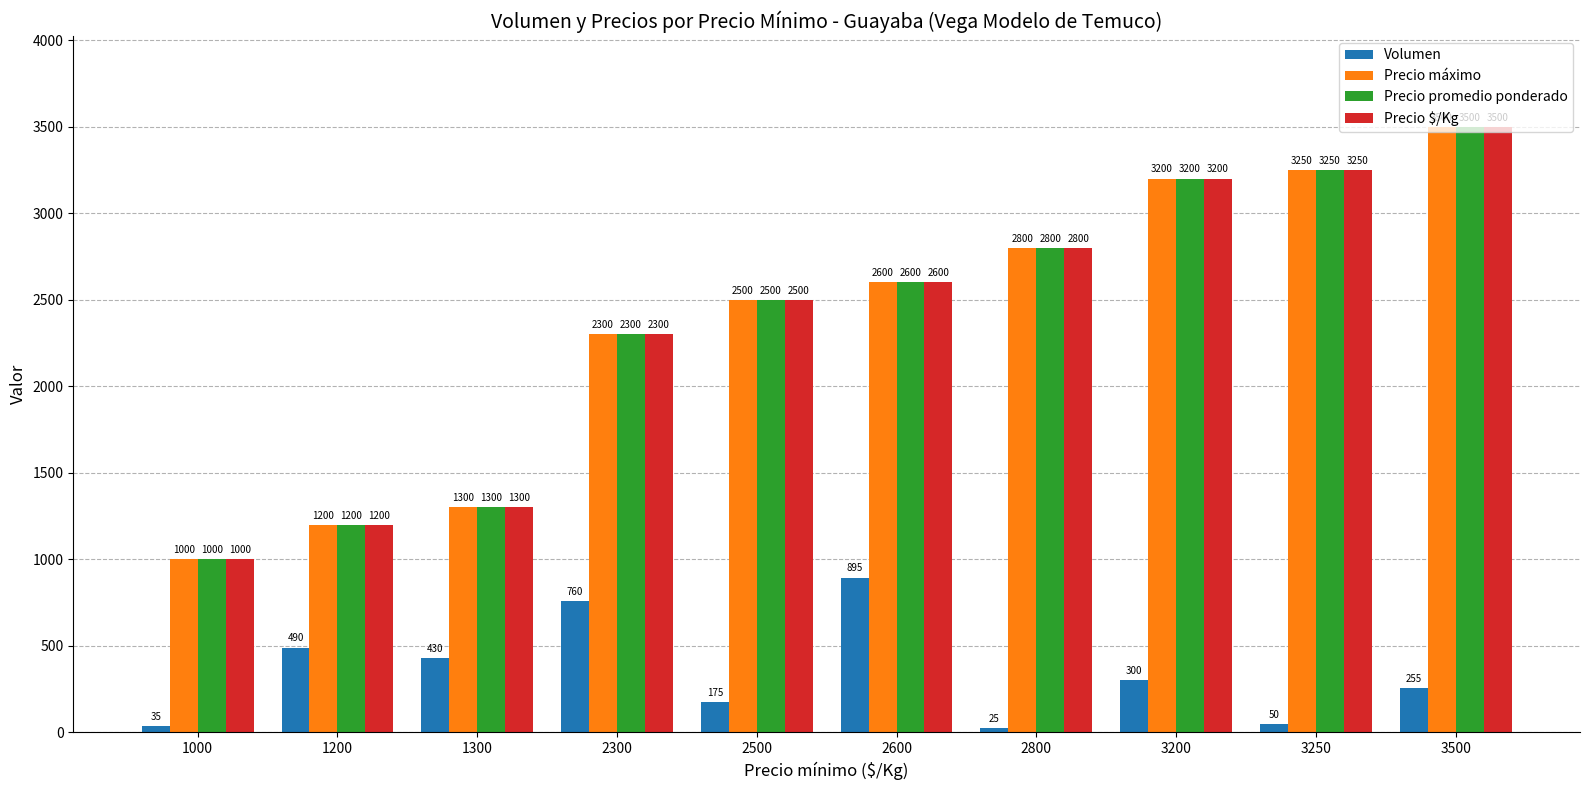

Reading left to right, transcribe all the data shown in this chart.

Volumen: 1000=35	1200=490	1300=430	2300=760	2500=175	2600=895	2800=25	3200=300	3250=50	3500=255
Precio máximo: 1000=1000	1200=1200	1300=1300	2300=2300	2500=2500	2600=2600	2800=2800	3200=3200	3250=3250	3500=3500
Precio promedio ponderado: 1000=1000	1200=1200	1300=1300	2300=2300	2500=2500	2600=2600	2800=2800	3200=3200	3250=3250	3500=3500
Precio $/Kg: 1000=1000	1200=1200	1300=1300	2300=2300	2500=2500	2600=2600	2800=2800	3200=3200	3250=3250	3500=3500